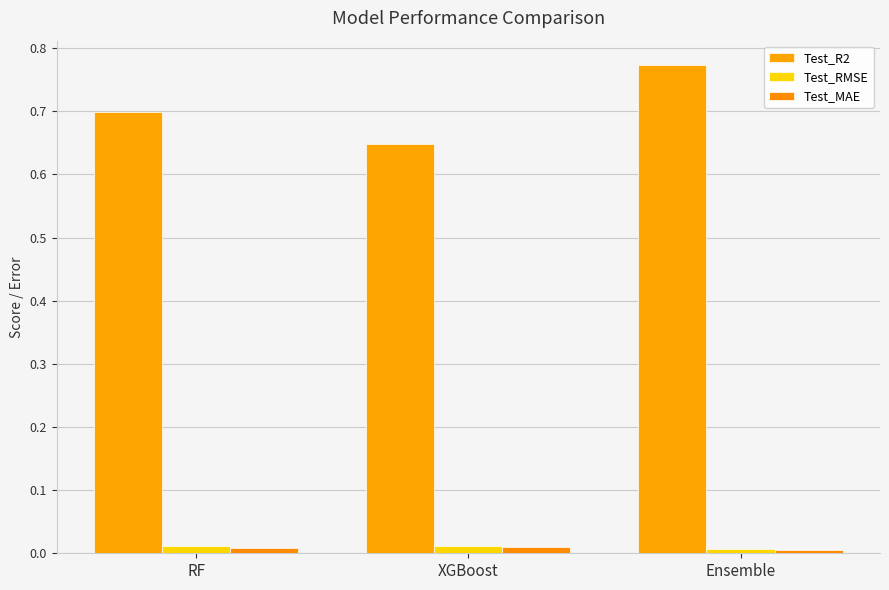

How many distinct data groups are displayed?

3